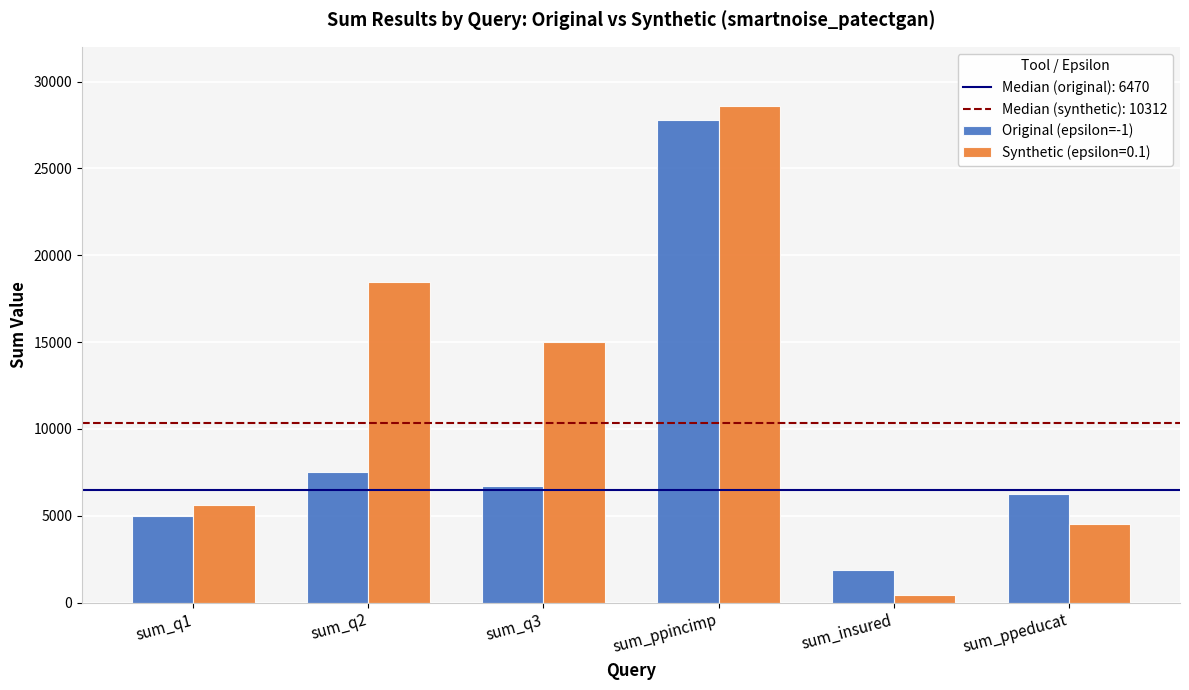

Rank the categories by Synthetic (epsilon=0.1) value from lowest to highest.

sum_insured, sum_ppeducat, sum_q1, sum_q3, sum_q2, sum_ppincimp